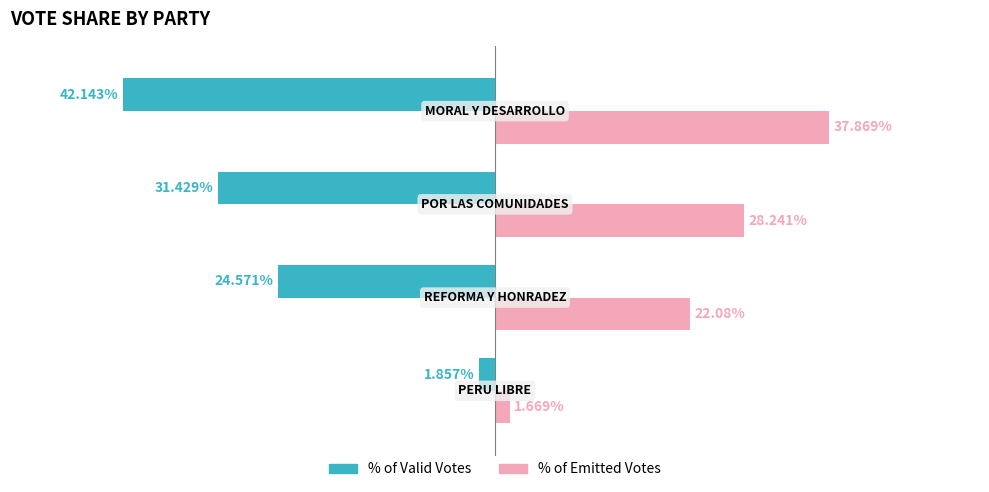

How many bars are there in total?

8